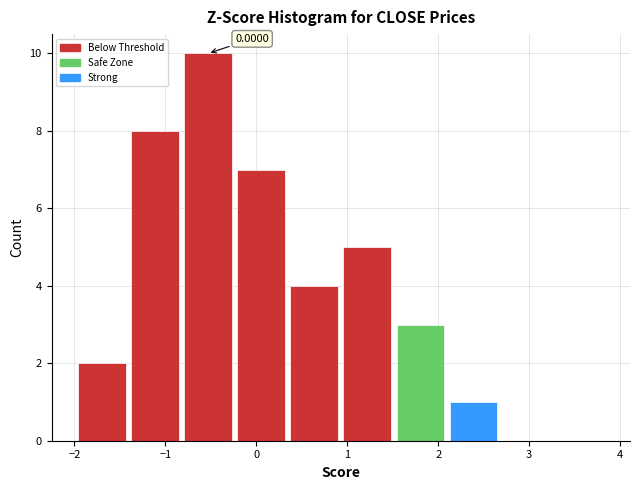

Over which range of the x-axis is the bar tallest?

-0.8 to -0.2